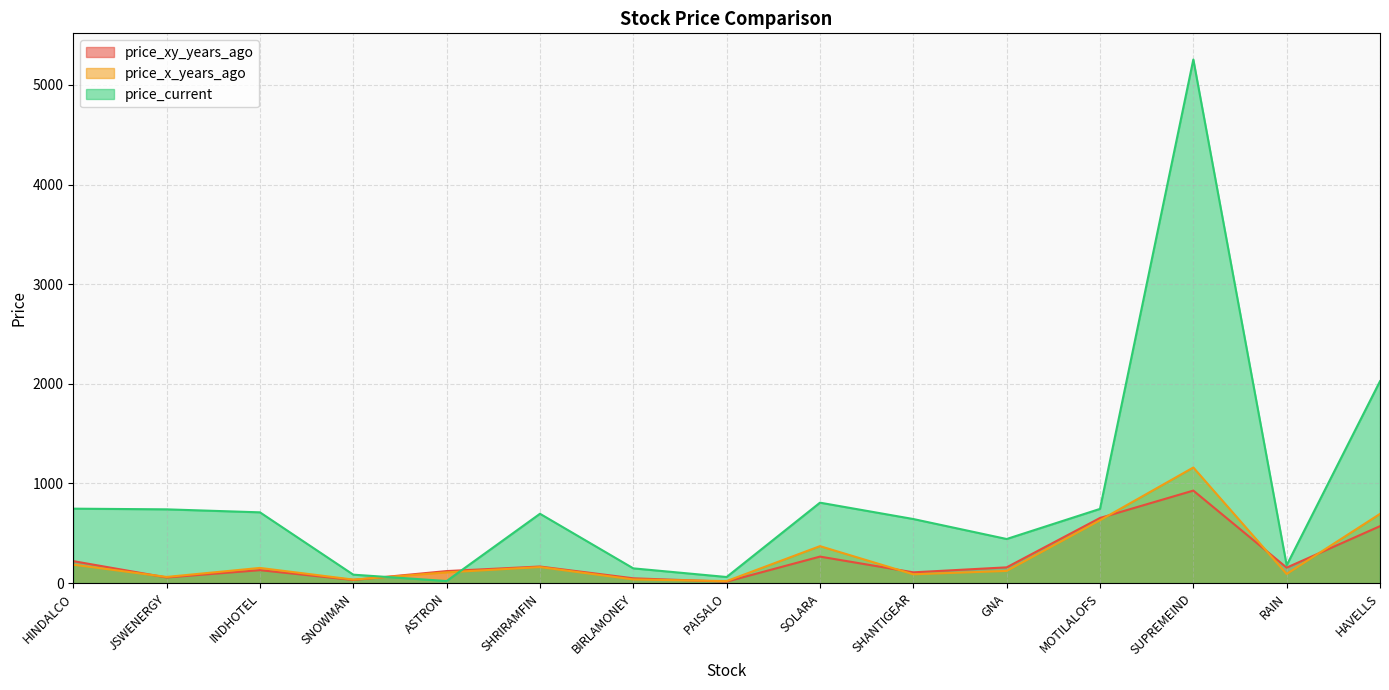

At how many categories does at least one series exceed 888?

2